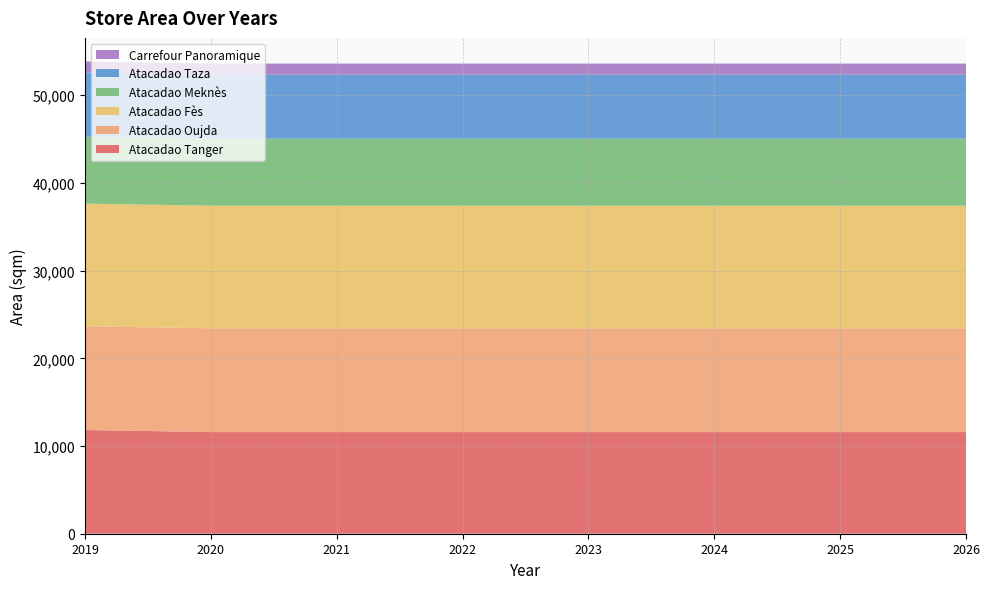

Reading left to right, list all the values displayed in this chart.

Atacadao Tanger: 2019=11830.0	2020=11593.4	2021=11593.4	2022=11593.4	2023=11593.4	2024=11593.4	2025=11593.4	2026=11593.4
Atacadao Oujda: 2019=11830.0	2020=11830.0	2021=11830.0	2022=11830.0	2023=11830.0	2024=11830.0	2025=11830.0	2026=11830.0
Atacadao Fès: 2019=13985.0	2020=13985.0	2021=13985.0	2022=13985.0	2023=13985.0	2024=13985.0	2025=13985.0	2026=13985.0
Atacadao Meknès: 2019=7644.0	2020=7644.0	2021=7644.0	2022=7644.0	2023=7644.0	2024=7644.0	2025=7644.0	2026=7644.0
Atacadao Taza: 2019=7313.0	2020=7313.0	2021=7313.0	2022=7313.0	2023=7313.0	2024=7313.0	2025=7313.0	2026=7313.0
Carrefour Panoramique: 2019=1250.0	2020=1250.0	2021=1250.0	2022=1250.0	2023=1250.0	2024=1250.0	2025=1250.0	2026=1250.0